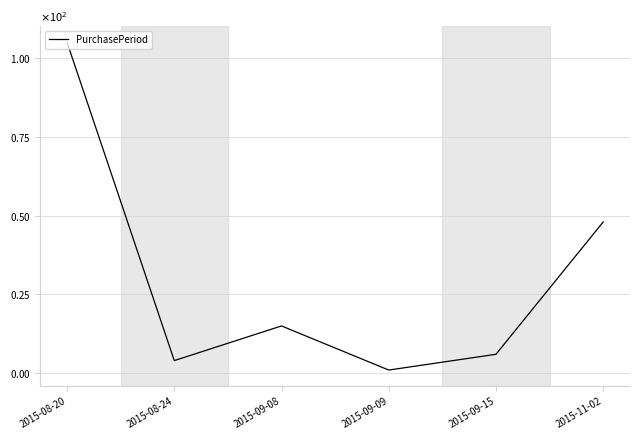

List the labels in order of value, largest first.

2015-08-20, 2015-11-02, 2015-09-08, 2015-09-15, 2015-08-24, 2015-09-09